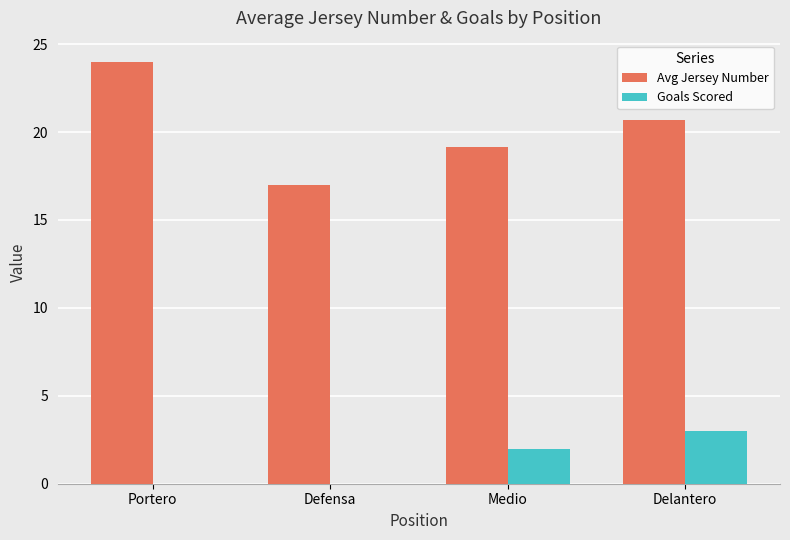

Is the value of Avg Jersey Number at Portero greater than the value of Goals Scored at Defensa?

Yes